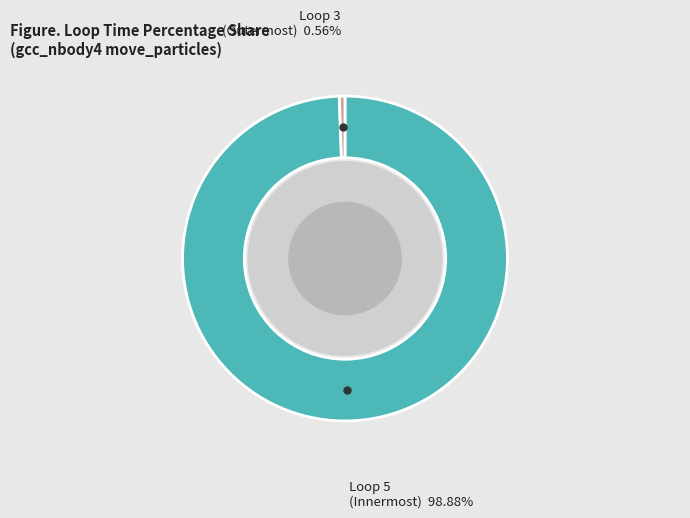

Which slice represents more than half of the pie?

Loop 5 (Innermost)